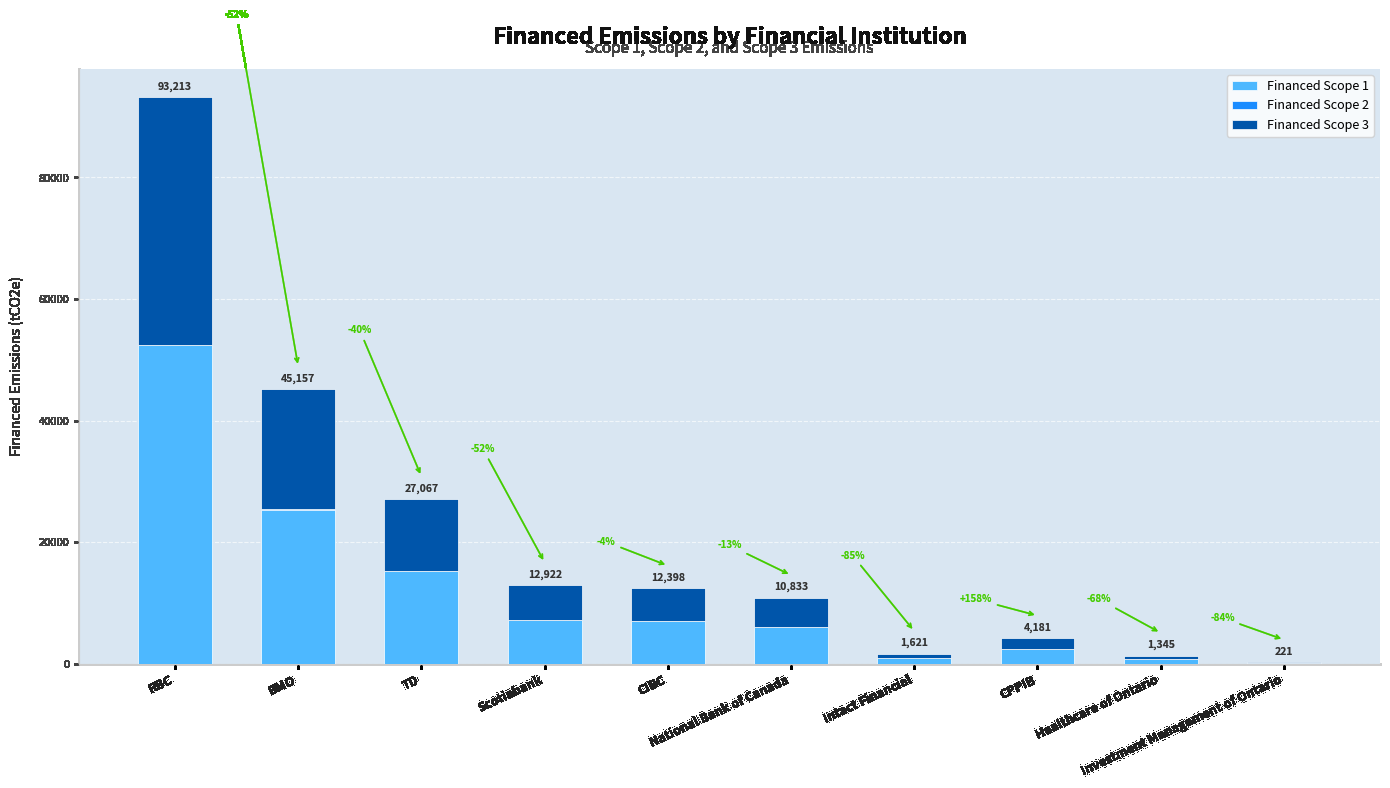

Does the chart contain stacked bars?

Yes